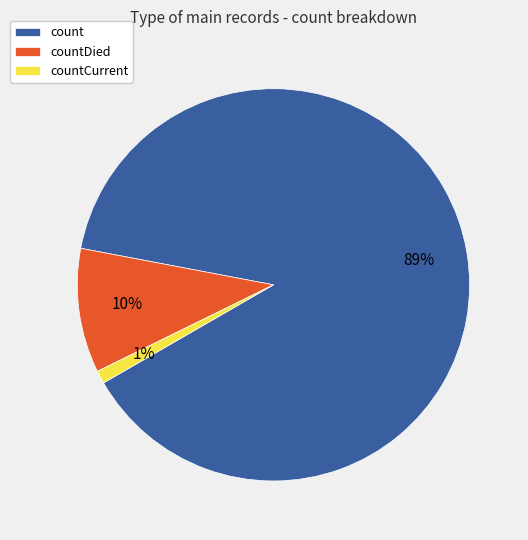

How many slices are in this pie chart?

3